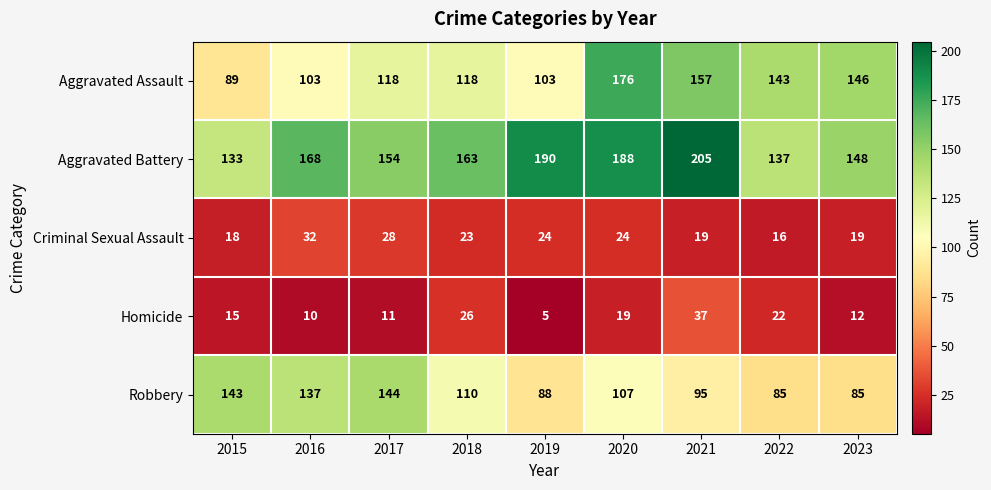

How many categories are shown in the chart?

9